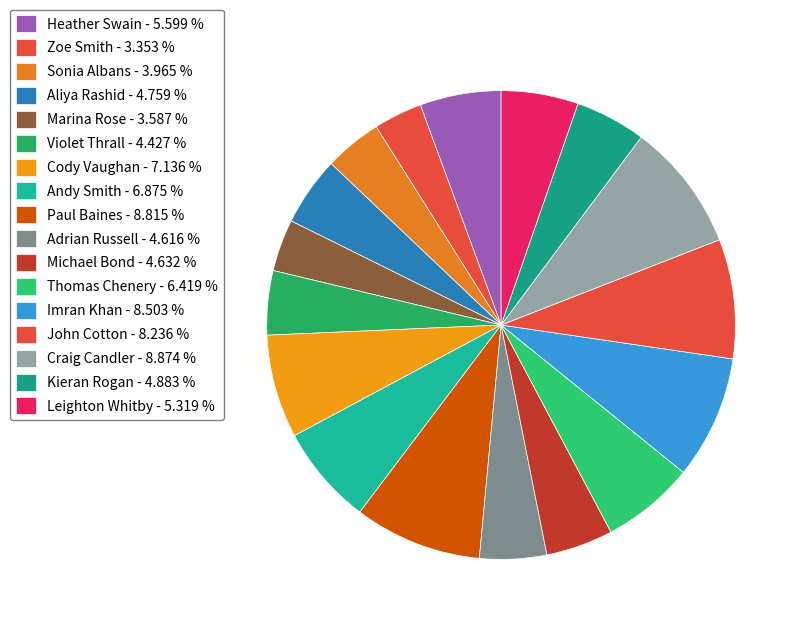

What is the ratio of the value at Cody Vaughan to the value at Sonia Albans?

1.8